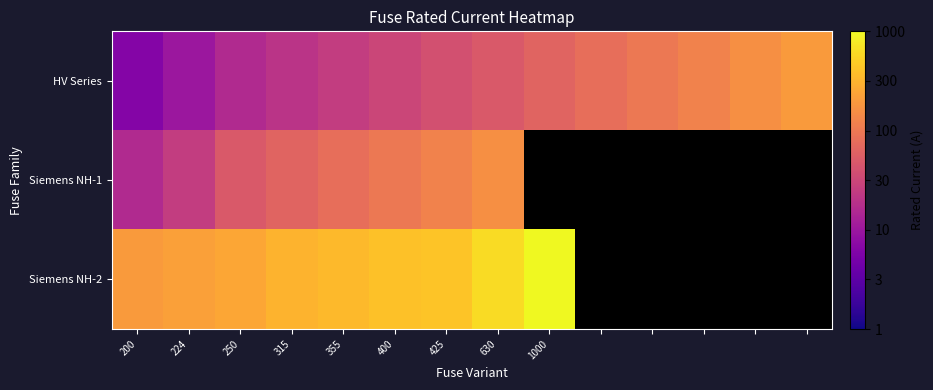

At 224, list the series in order from smallest to largest.

HV Series, Siemens NH-1, Siemens NH-2